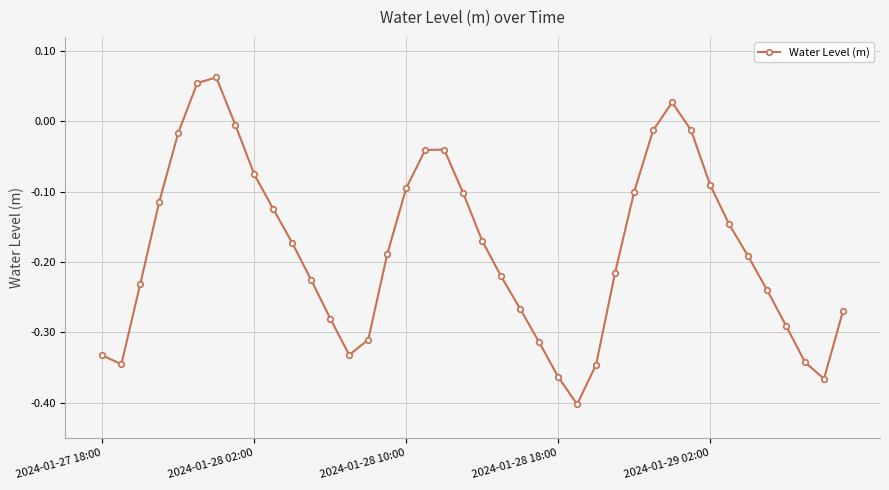

How many interior local valleys (lower than both neighbors) does the data have?

4